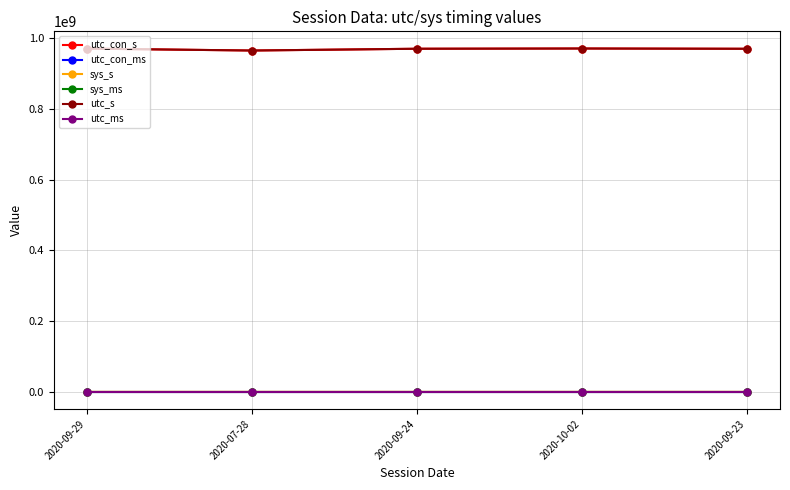

The value of utc_s at 2020-09-29 is 970325479. True or false?

True